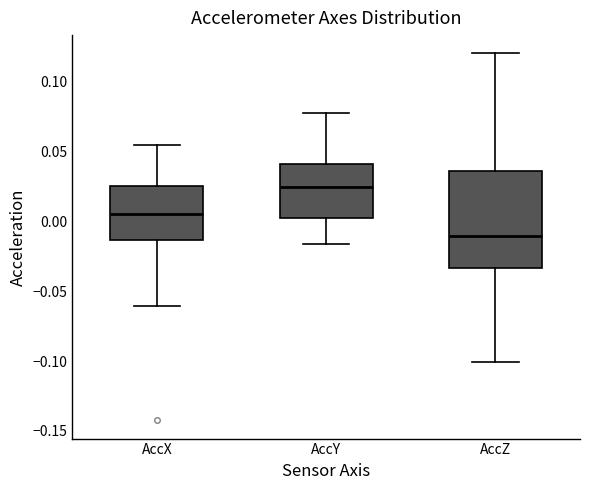

Which box's median line is the highest?

AccY